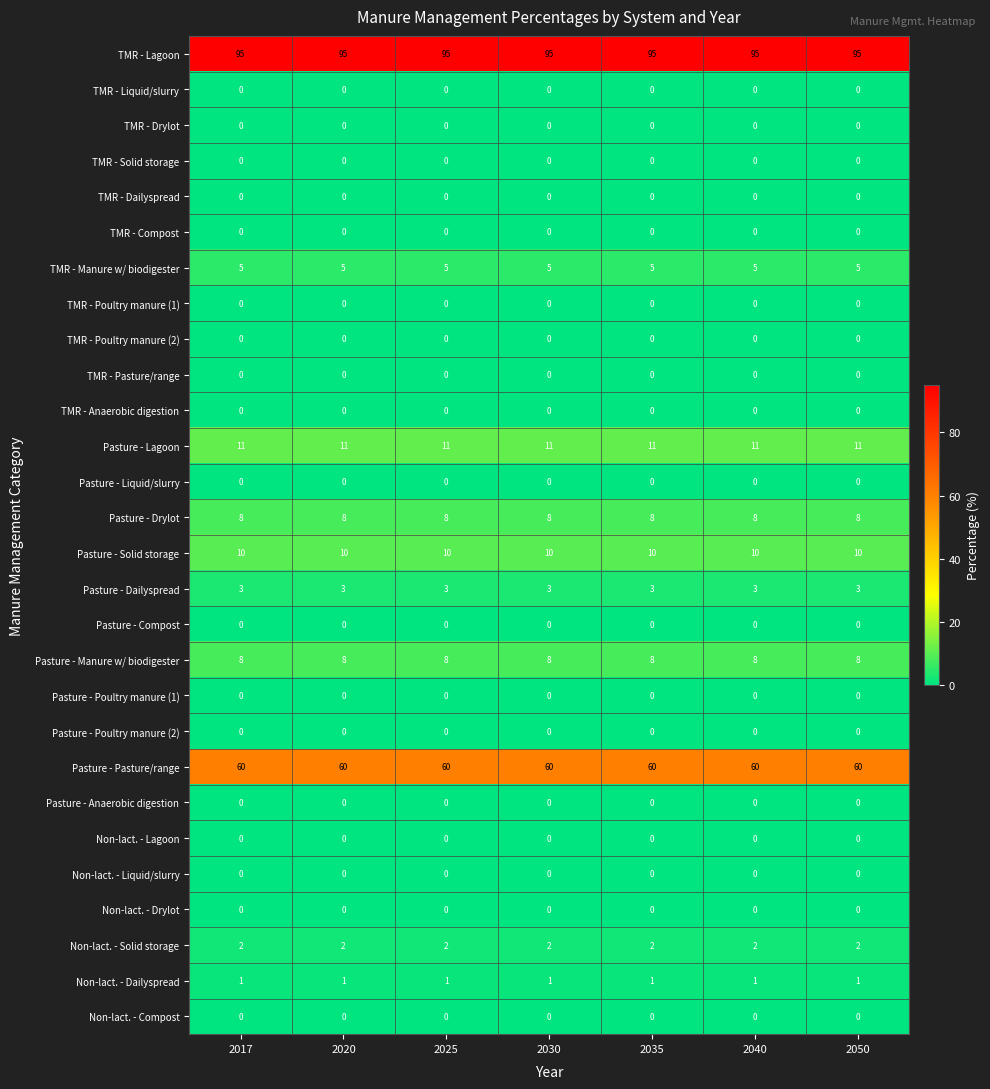

The value of Non-lact. - Dailyspread at 2020 is 1. True or false?

True